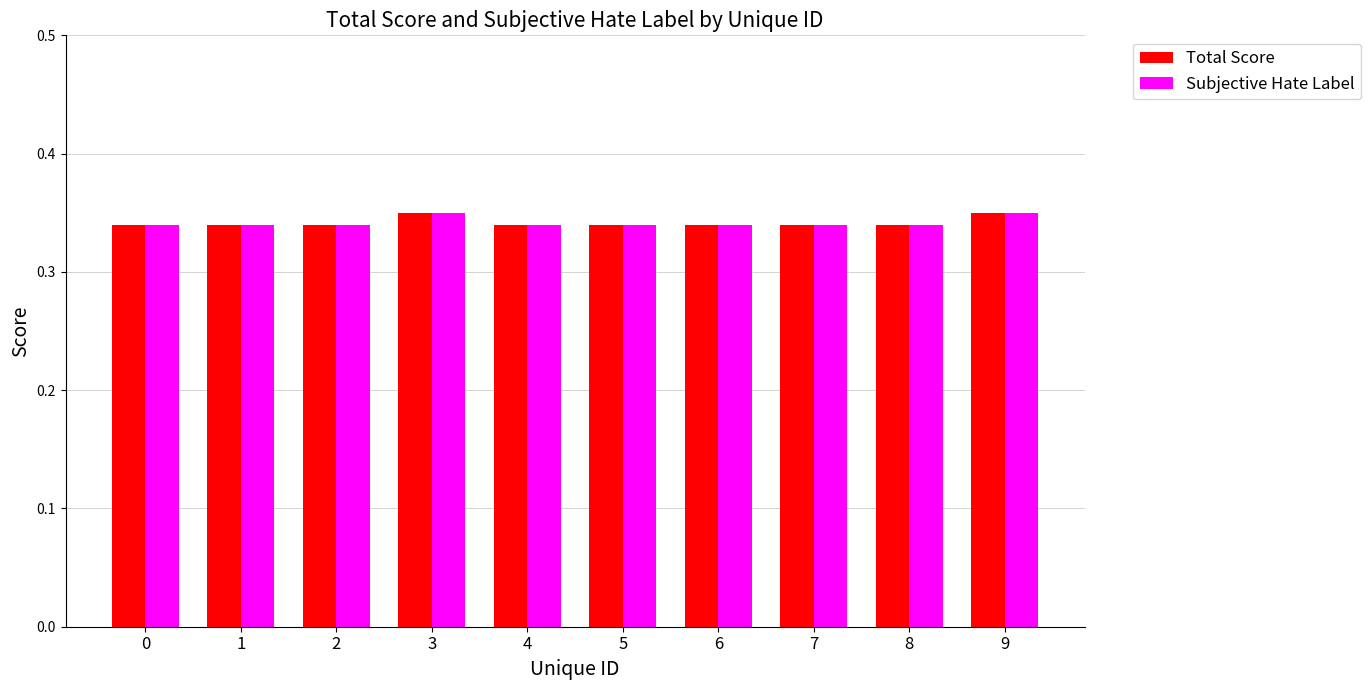

At how many categories does at least one series exceed 0?

10